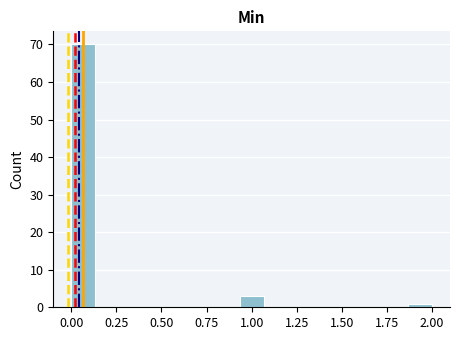

Read against the x-axis, roughly where is the centre of the tallest bar?

0.05